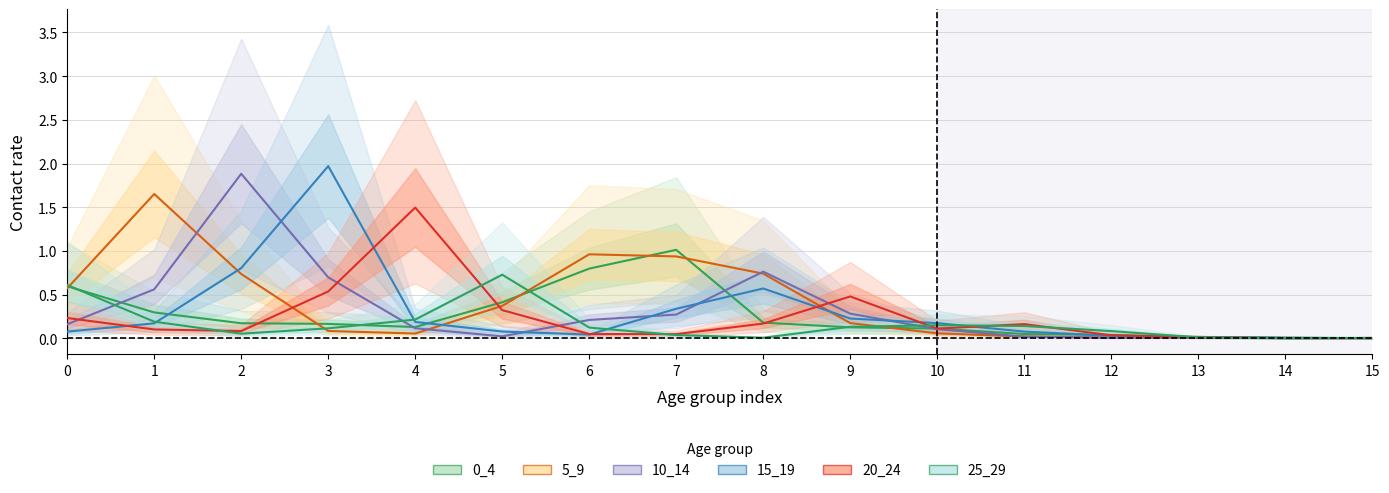

Does the chart display data point markers on the line(s)?

No